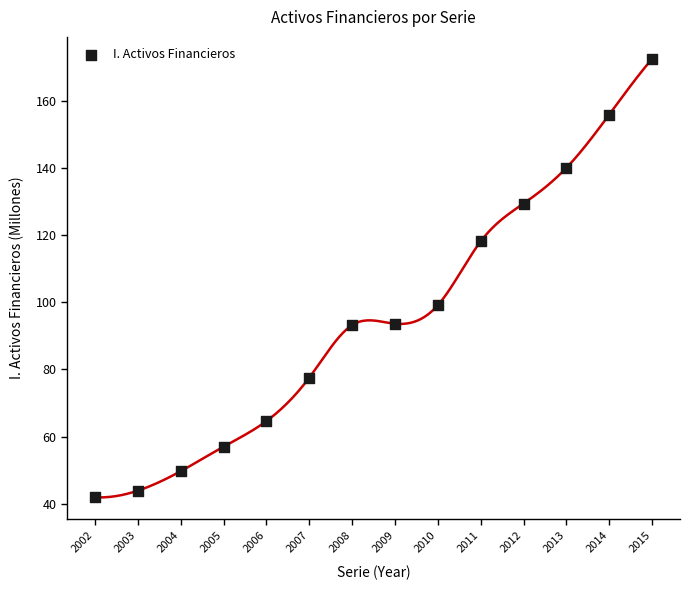

What Y value in the scatter plot is closest to 107?

99.1